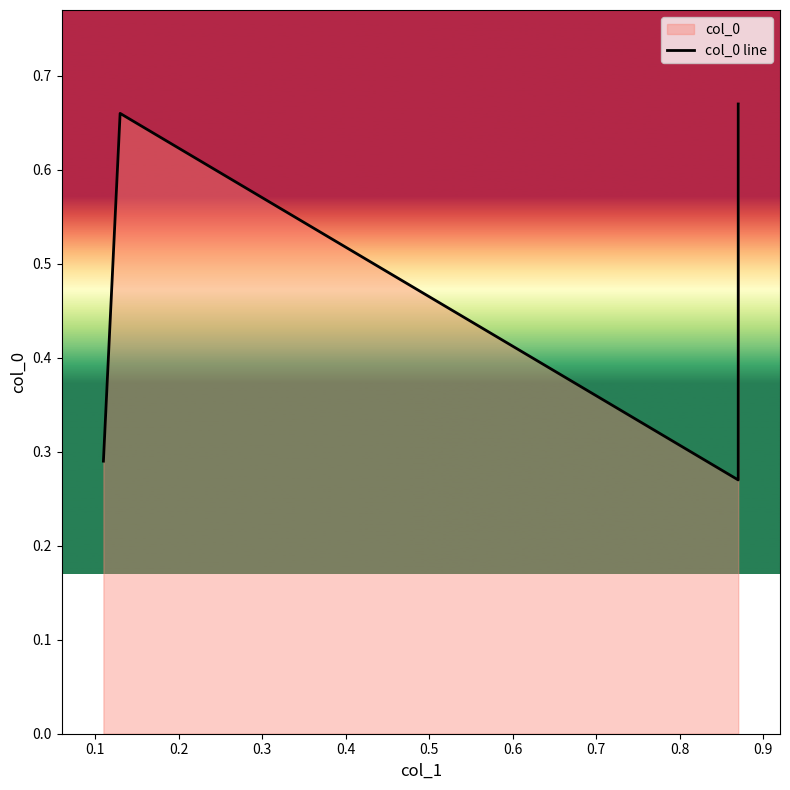

How many series are shown in this chart?

1